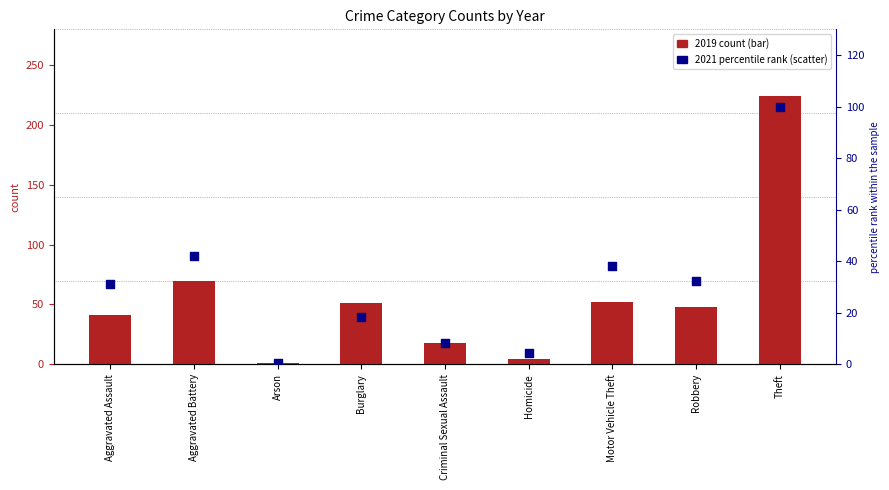

Which series contains the lowest Y value?

2021 percentile rank